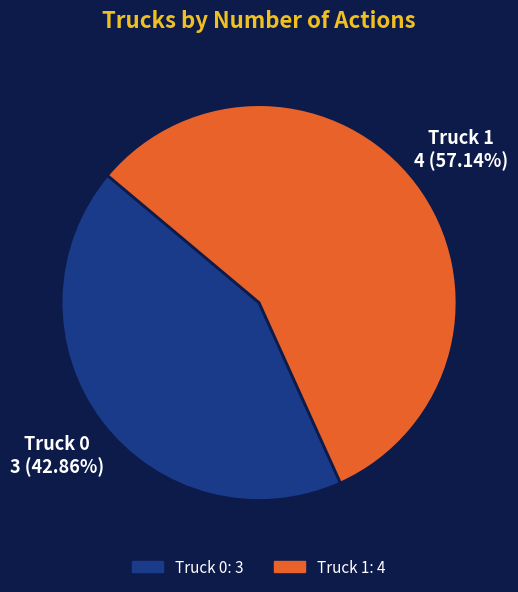

To the nearest percent, what is the difference between the largest and smallest slice percentages?

14%